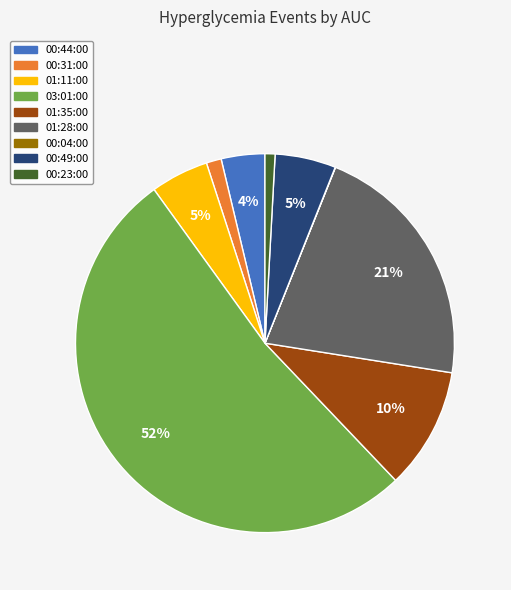

To the nearest percent, what is the average slice percentage?

11%